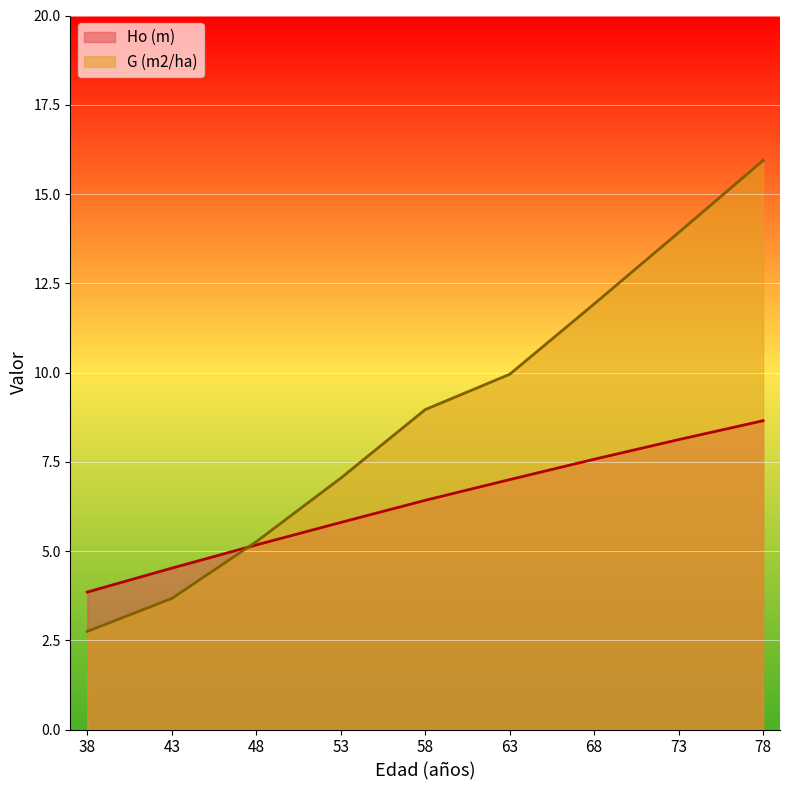

True or false: G (m2/ha) has more than 1 points higher than both neighbors.

False